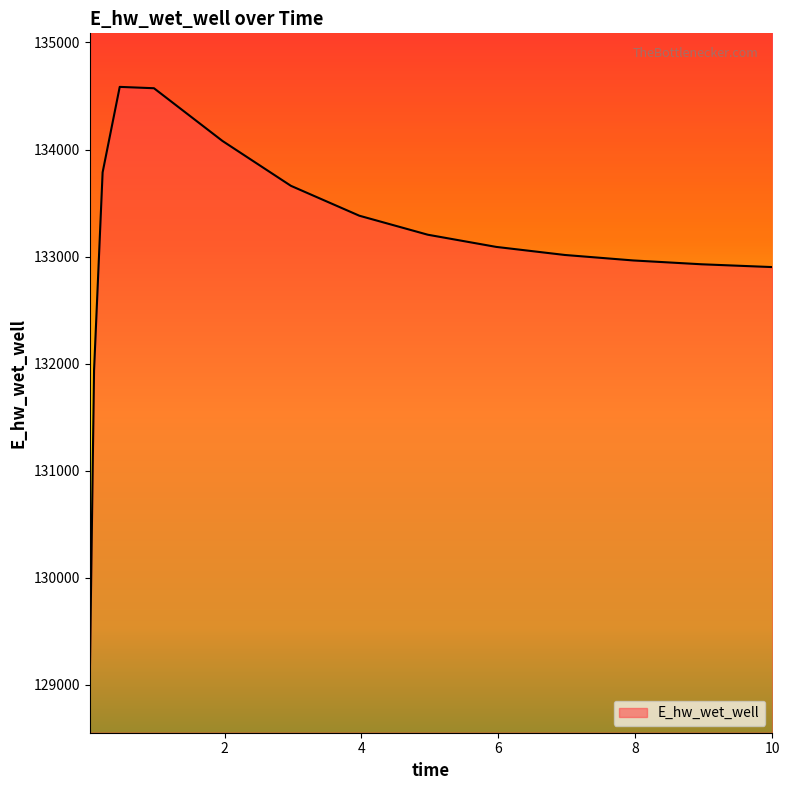

What is the maximum value shown in the chart?

134584.7